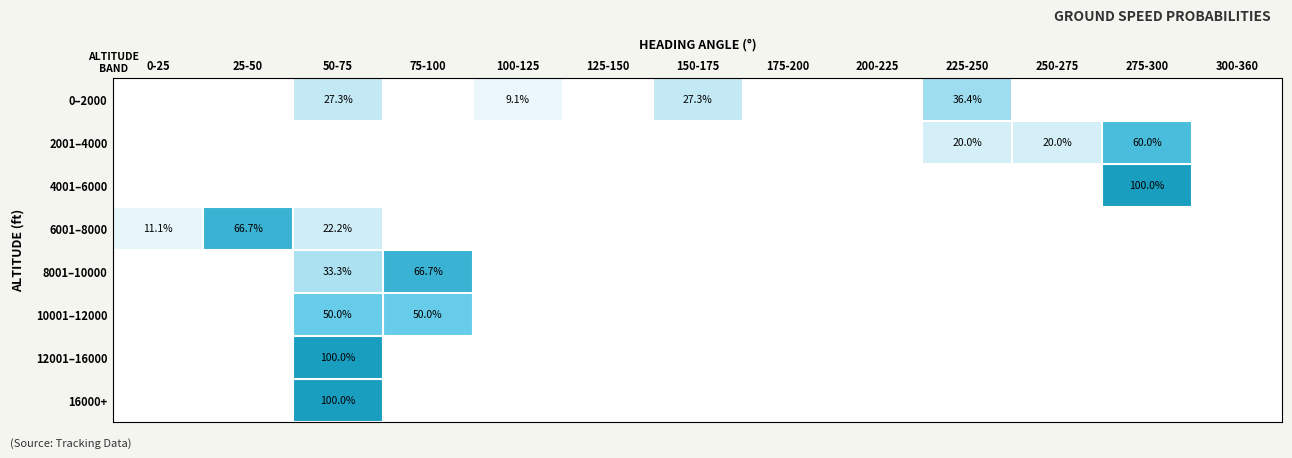

Between 50-75 and 250-275, which is larger?

50-75